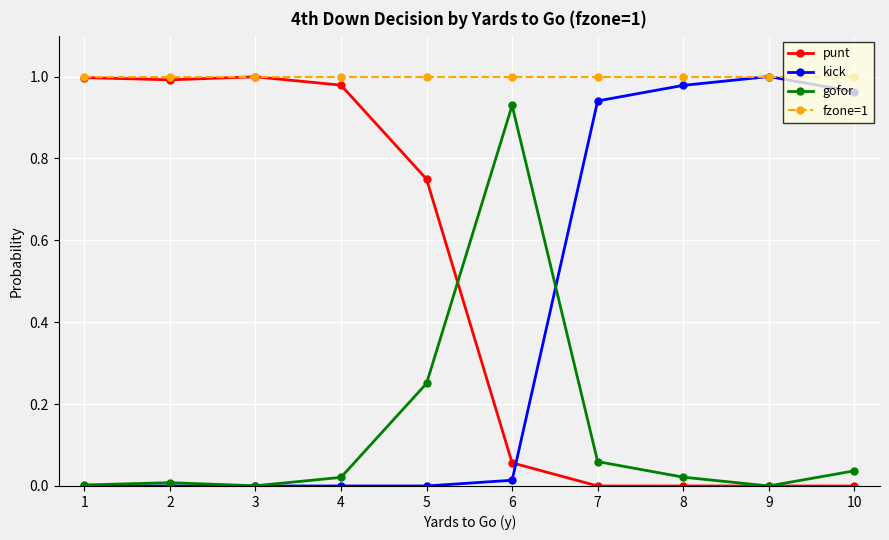

Is the value of punt at 9 greater than the value of fzone=1 at 10?

No